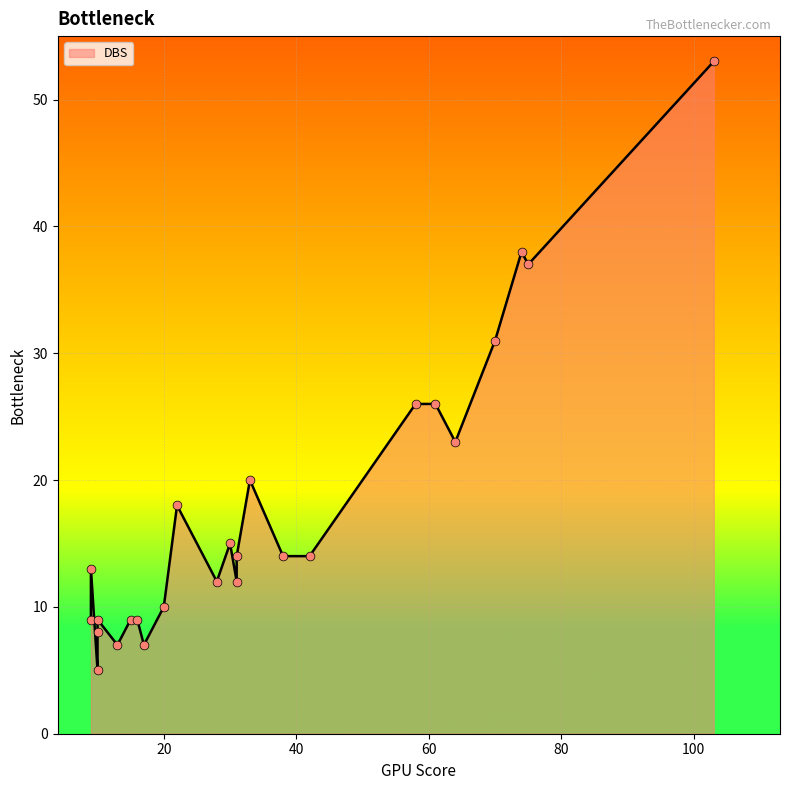

Approximately how many times larger is the value at 9 compared to 31?

0.6